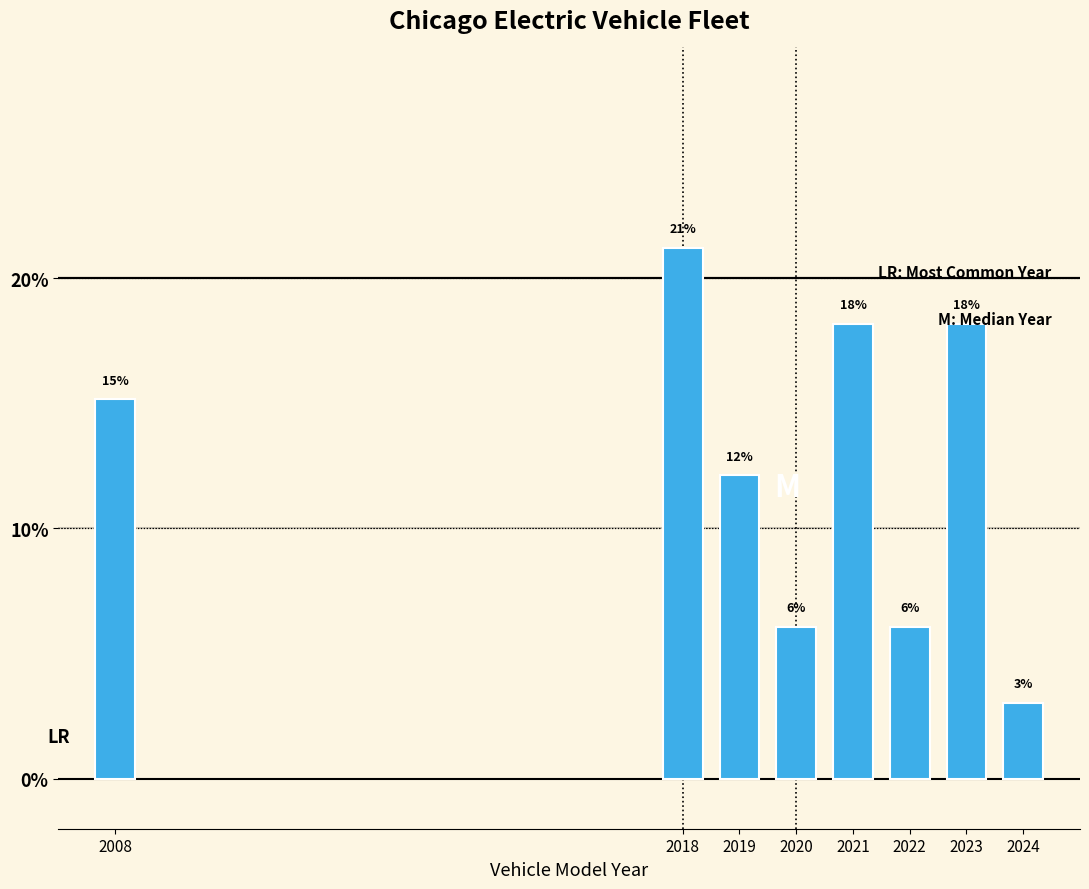

Are the bars horizontal?

No